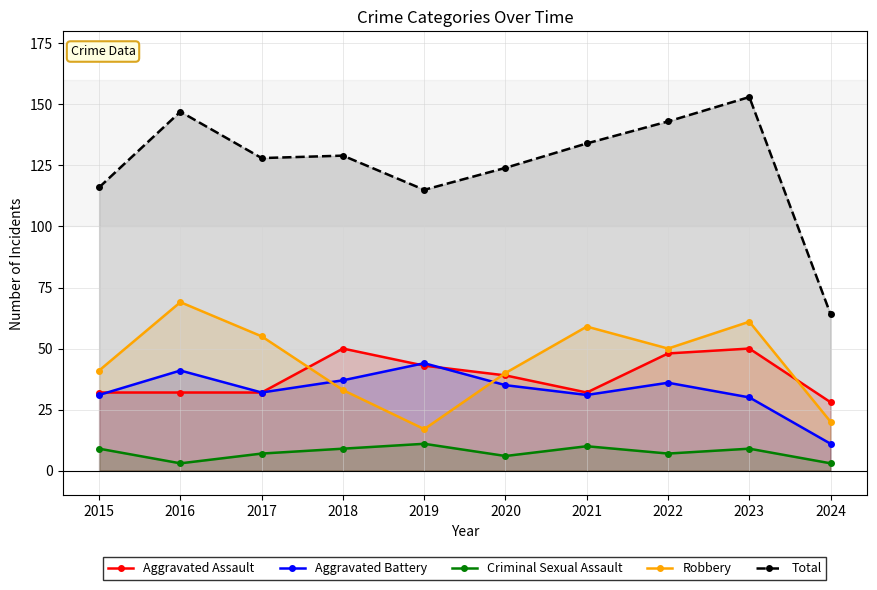

True or false: Total and Criminal Sexual Assault cross at least once.

False